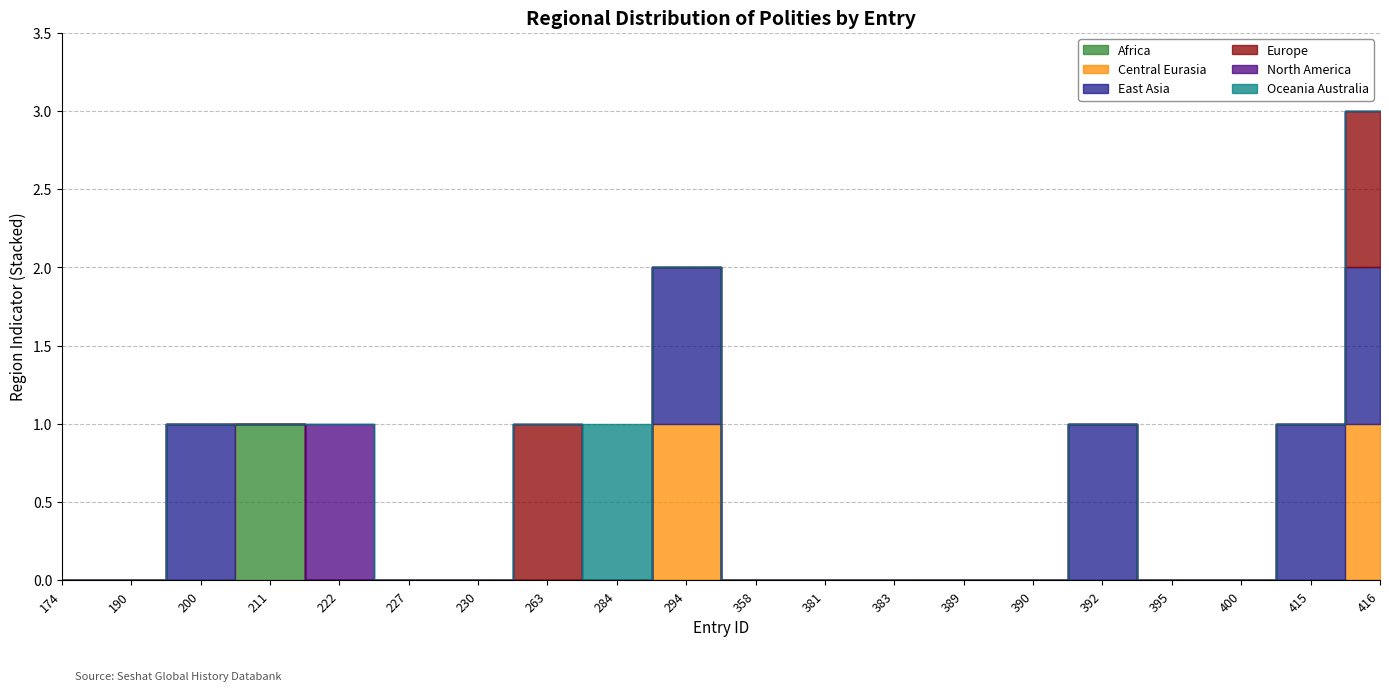

True or false: region_europe and region_north_america intersect in this chart.

False